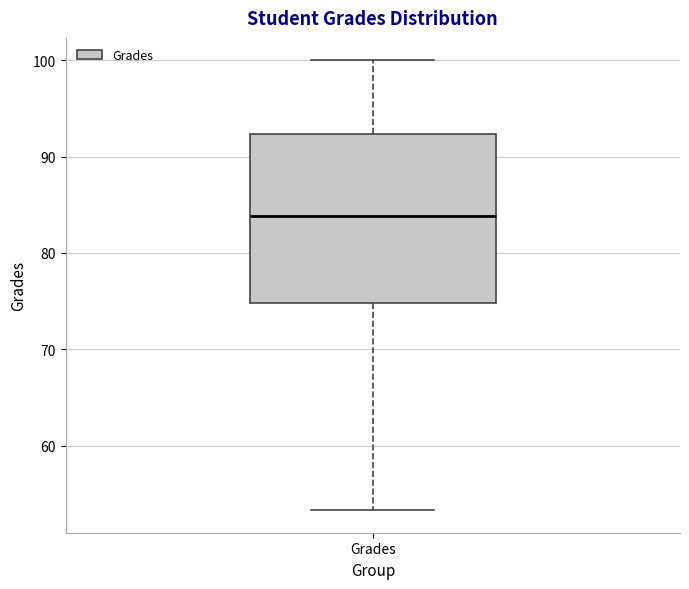

Read this box plot against the y-axis: the position of the median line, the range covered by the box, and the ends of both whiskers. The values are not printed on the chart, so give them approximately, as read against the axis.

median 84, box 75 to 92, whiskers 53 to 100